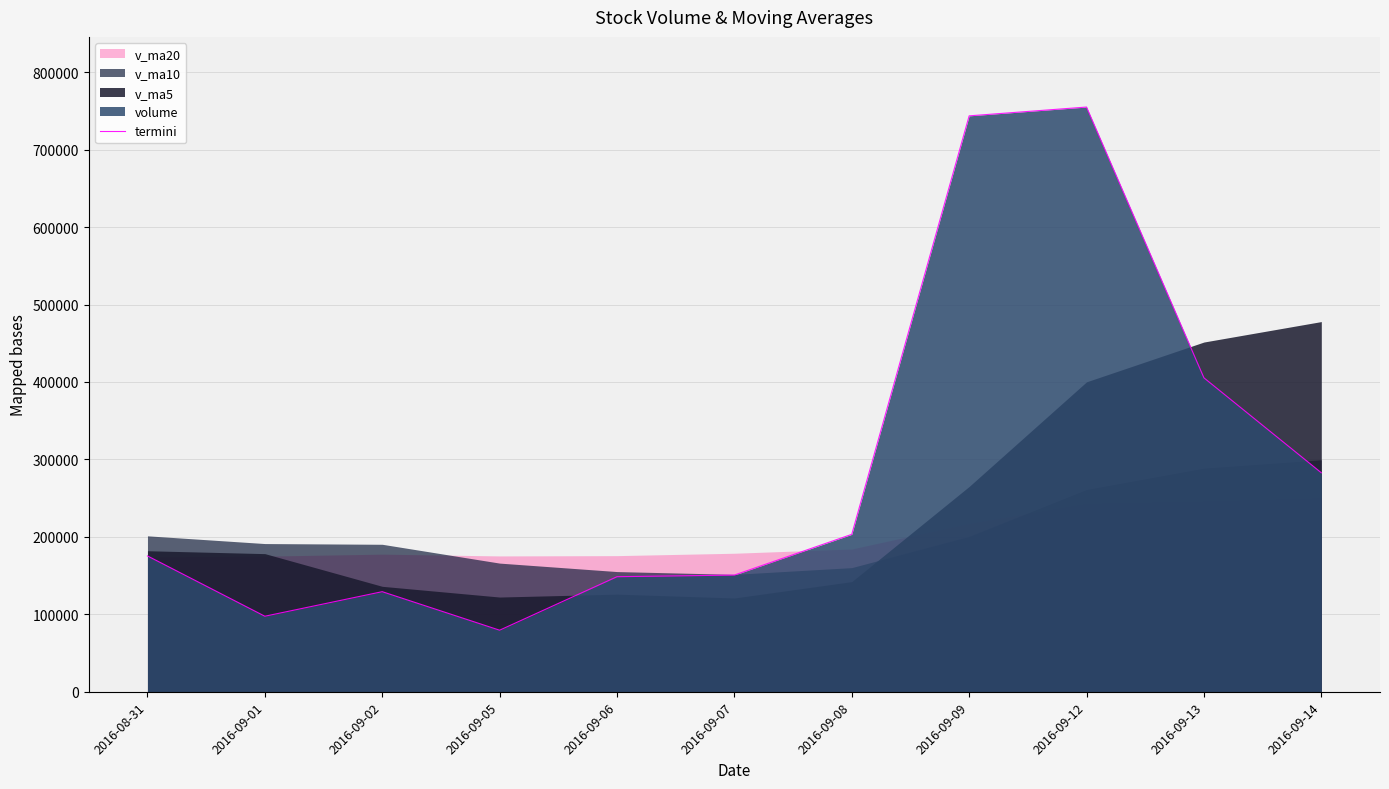

True or false: the data has more than 1 interior local peaks.

True